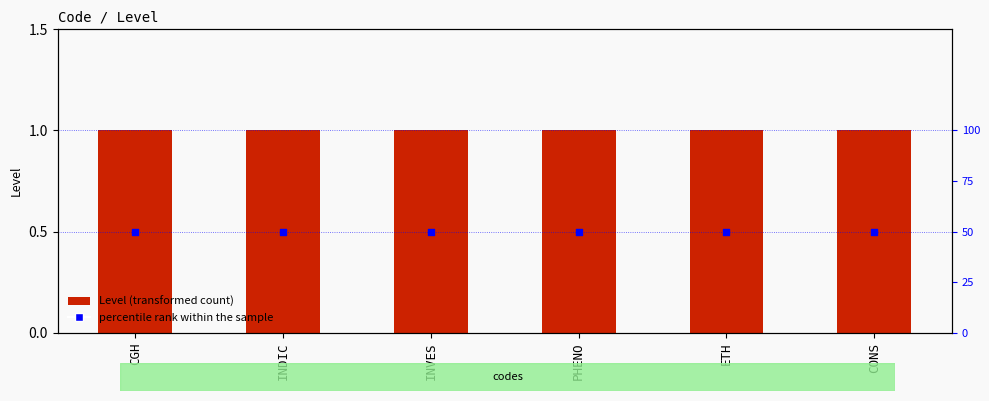

What are all the series names shown in the legend?

Level, percentile rank within the sample